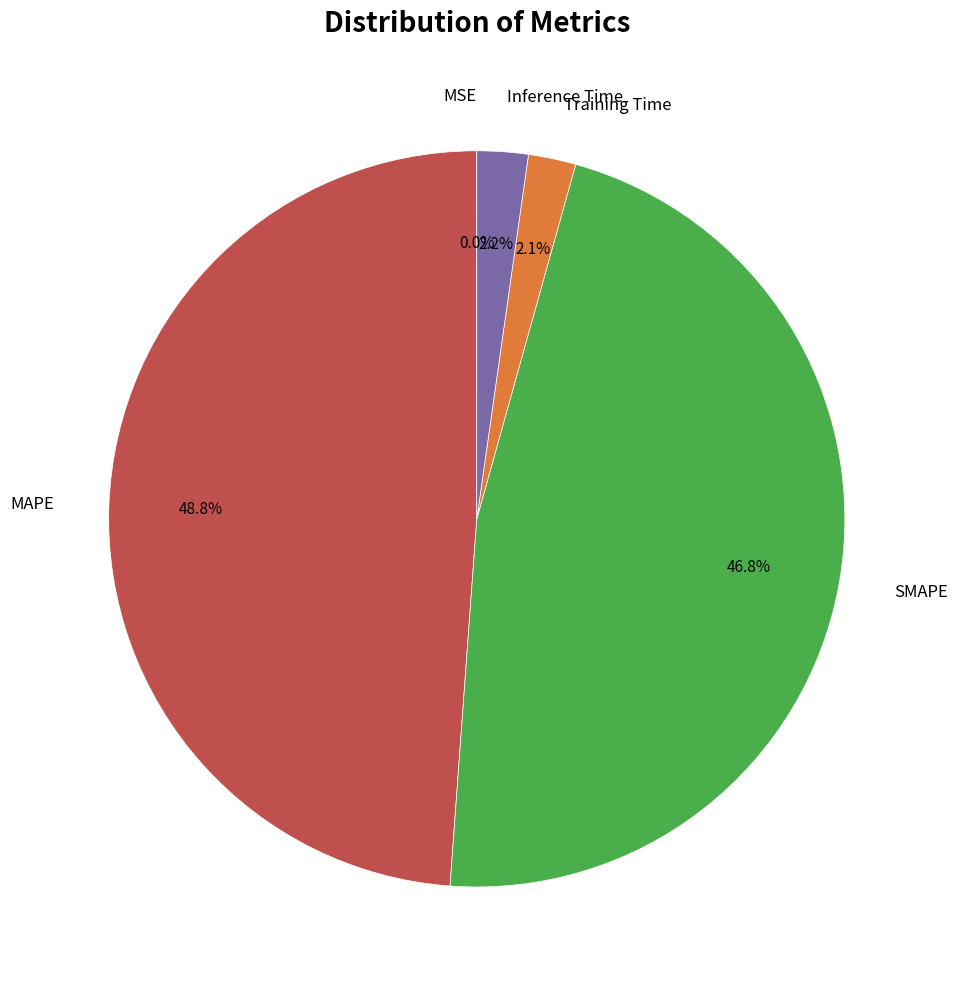

Does any single category account for the majority?

No